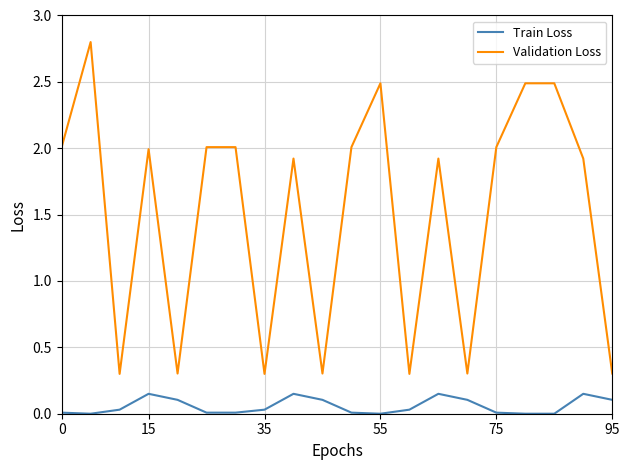

Which series has the widest spread of values?

Validation Loss